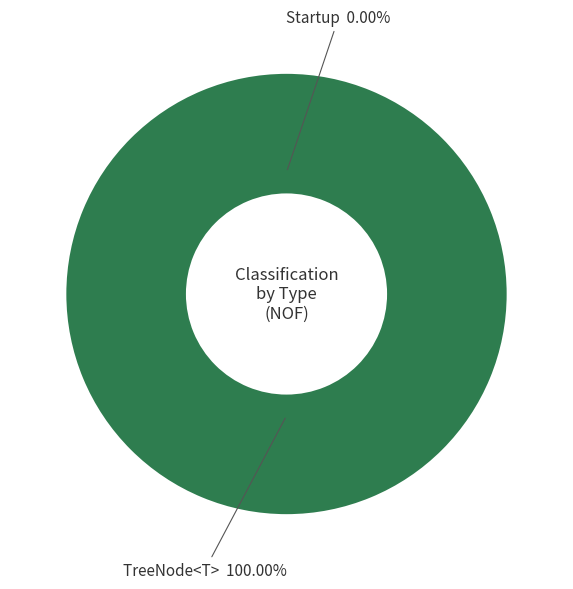

What is the smallest slice in the pie chart?

Startup